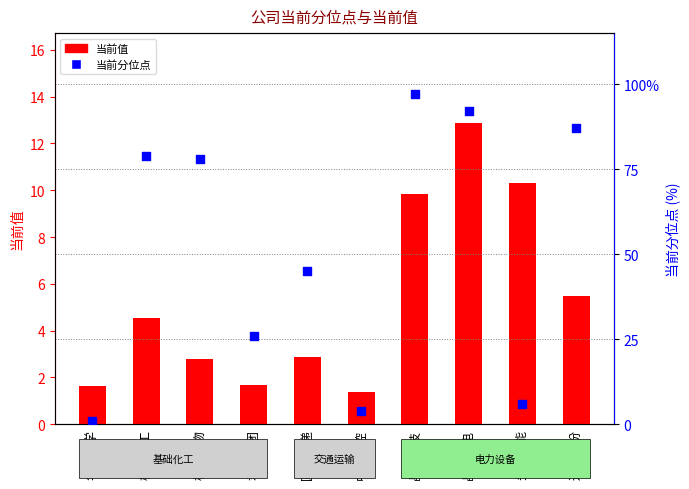

What are all the series names shown in the legend?

当前值, 当前分位点